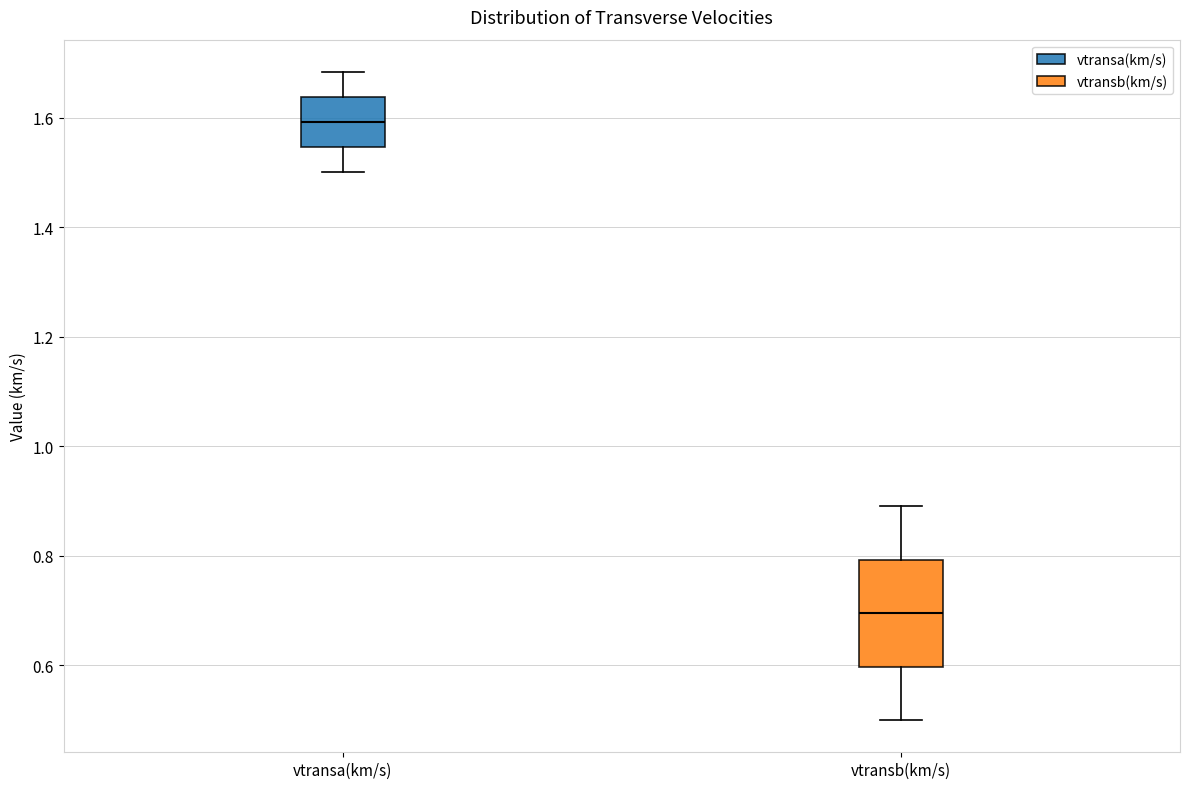

Where is the lower edge of the box for vtransb(km/s) on the y-axis? The values are not printed on the chart, so give them approximately, as read against the axis.

0.60